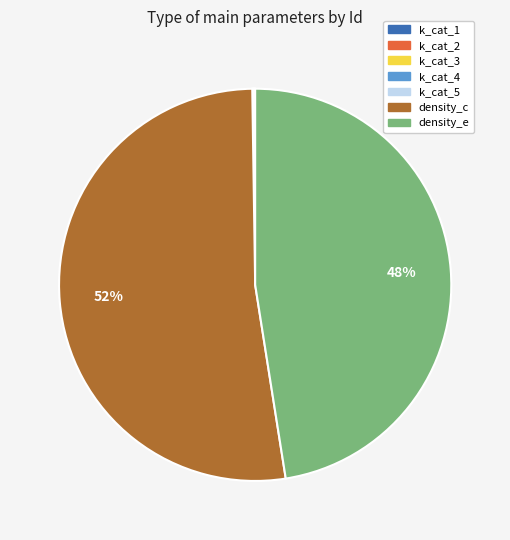

The density_c slice represents 58% of the pie. True or false?

False